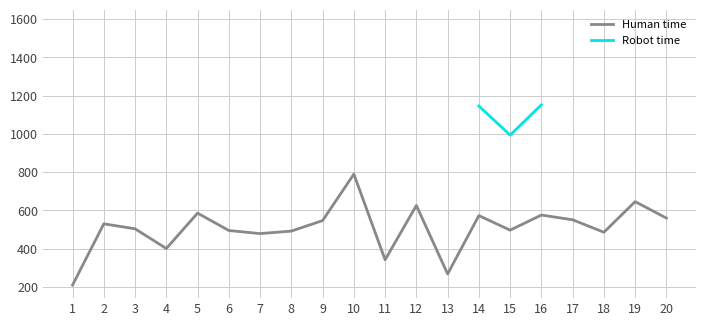

Where is the first local minimum for Human time?

4